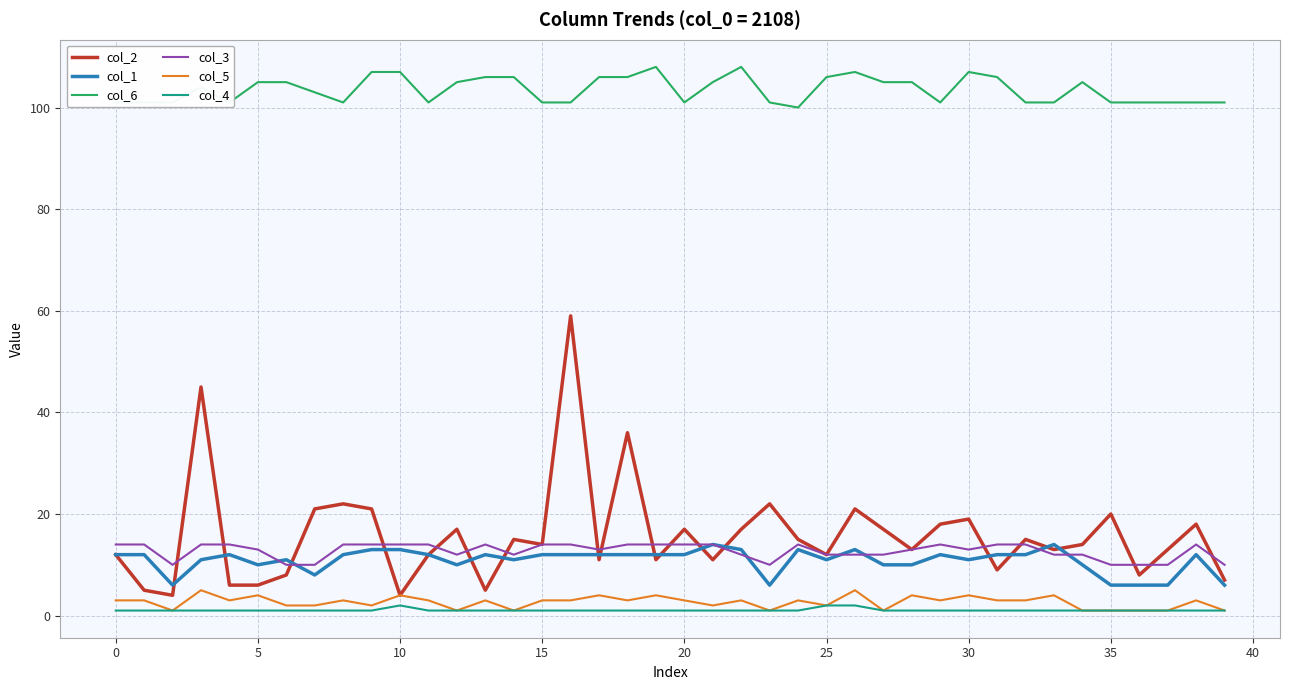

Which series has the largest total across all categories?

col_6